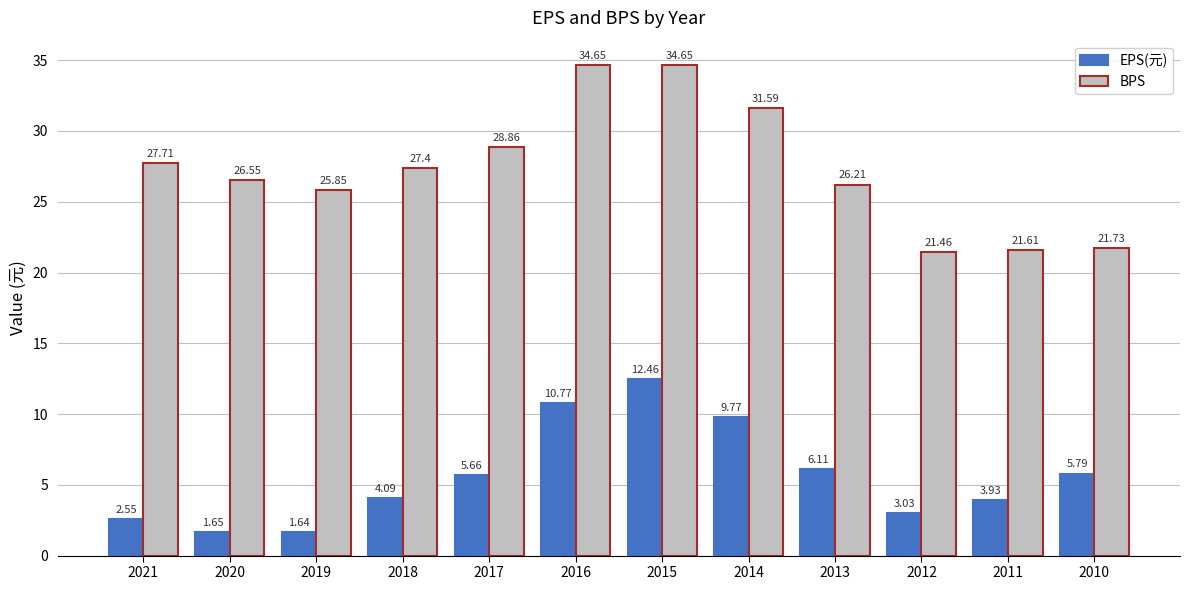

What is the average value of the EPS(元) series?

5.6